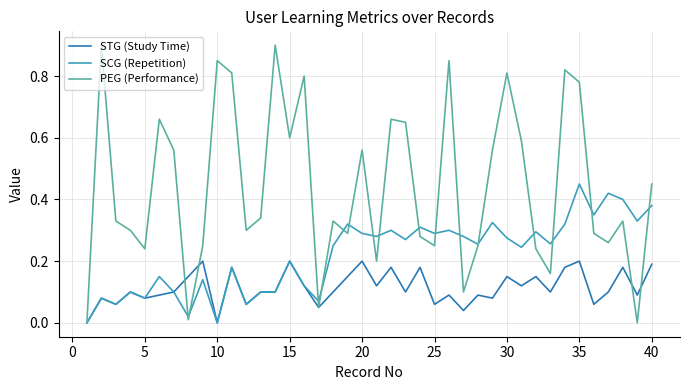

How many interior local peaks does the PEG (Performance) series have?

12